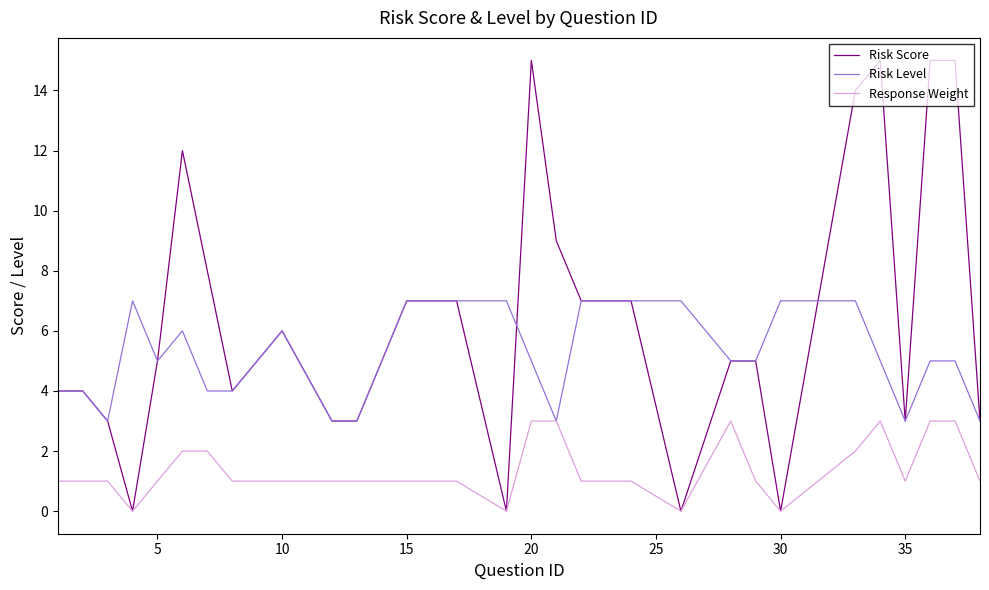

Which series has the largest range (max minus min)?

Risk Score